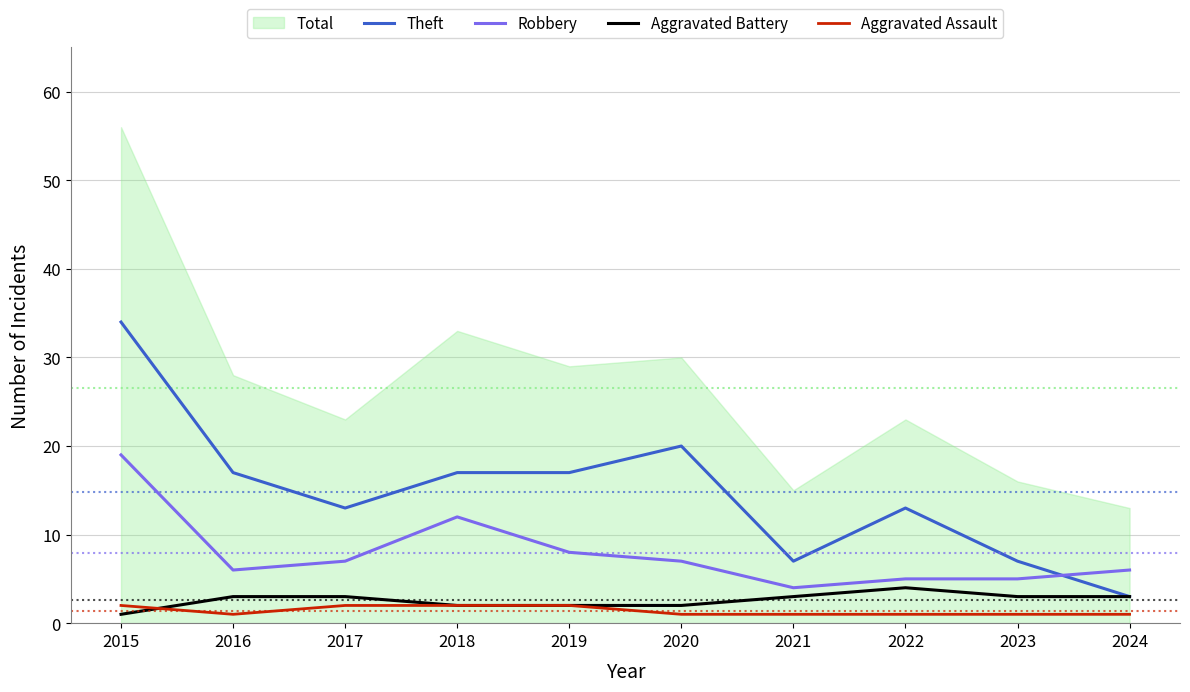

At how many categories does at least one series exceed 32?

1